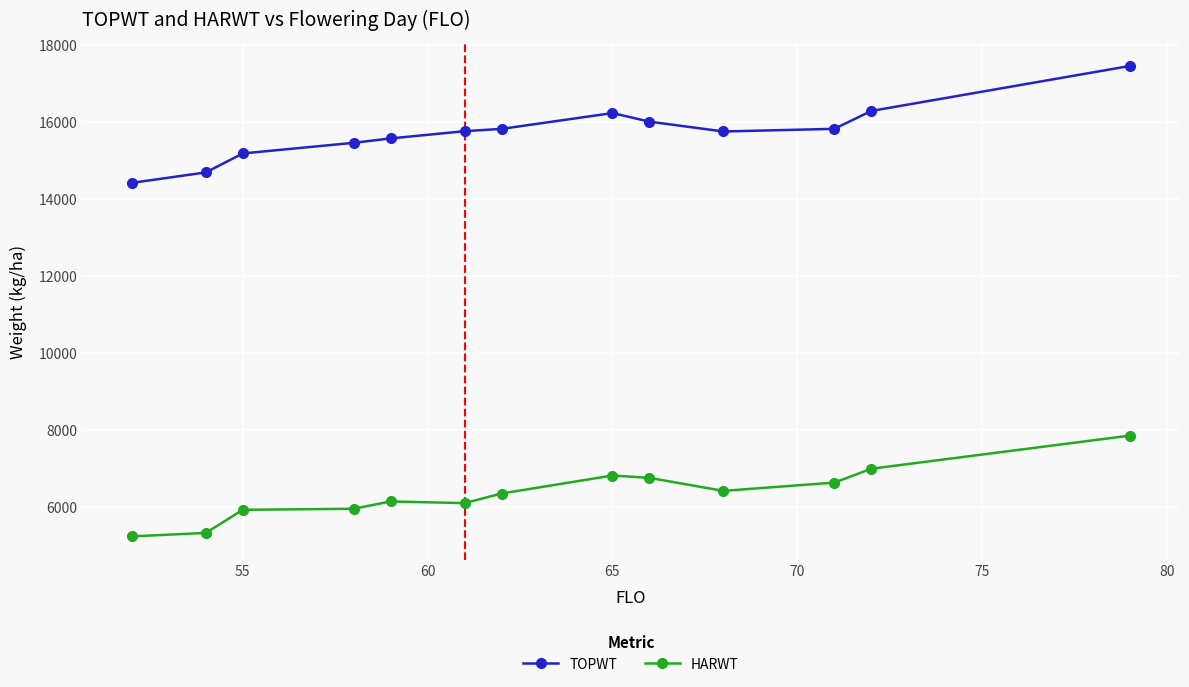

What is the value of the TOPWT point at the 1st from the left?

14427.1